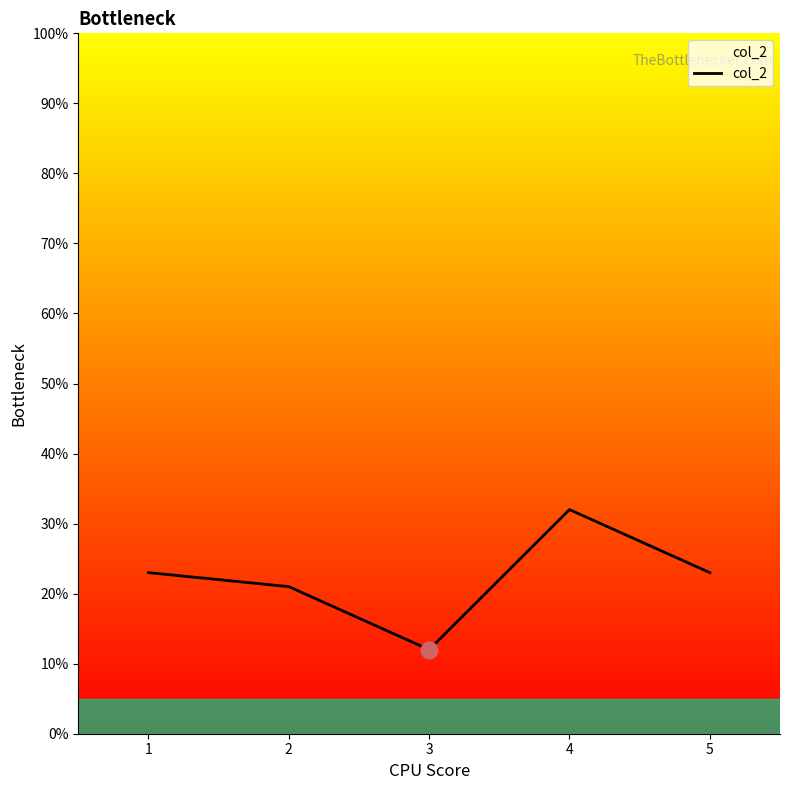

What is the minimum value shown in the chart?

12